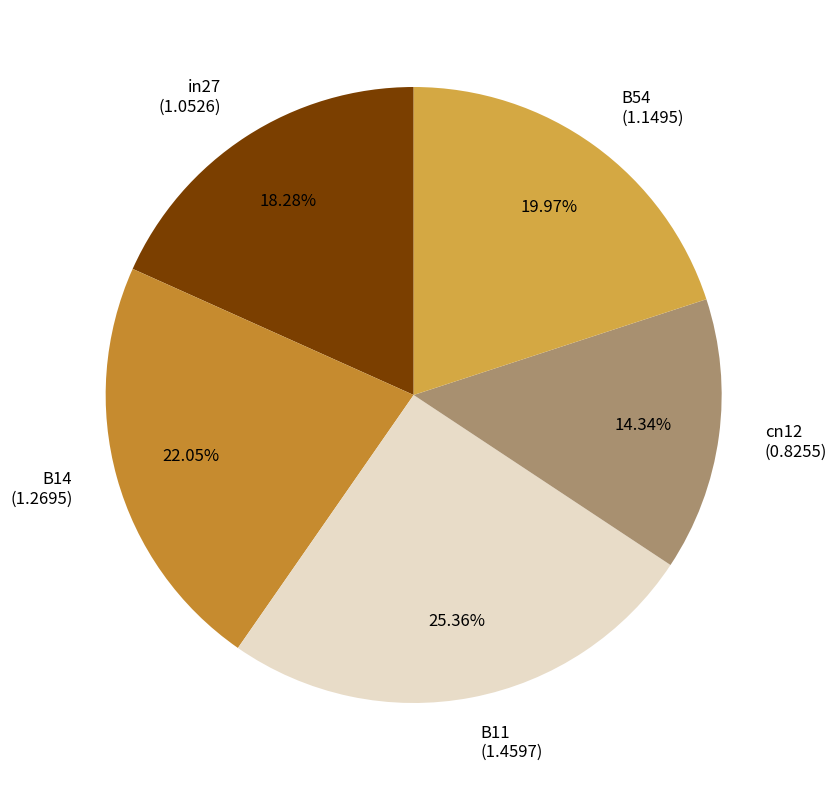

Count the number of slices in the pie.

5